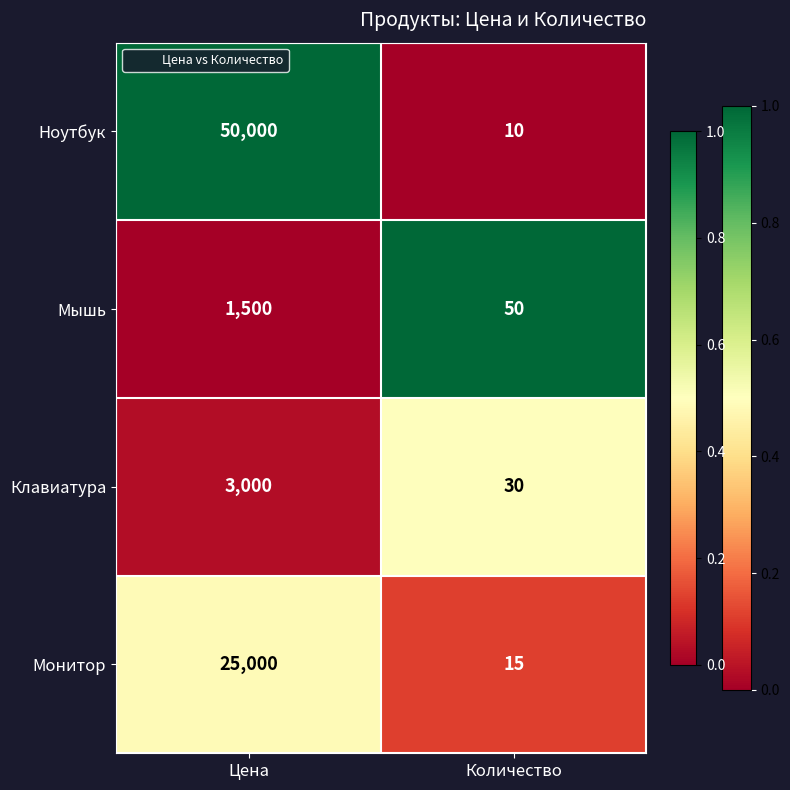

How many distinct data groups are displayed?

4